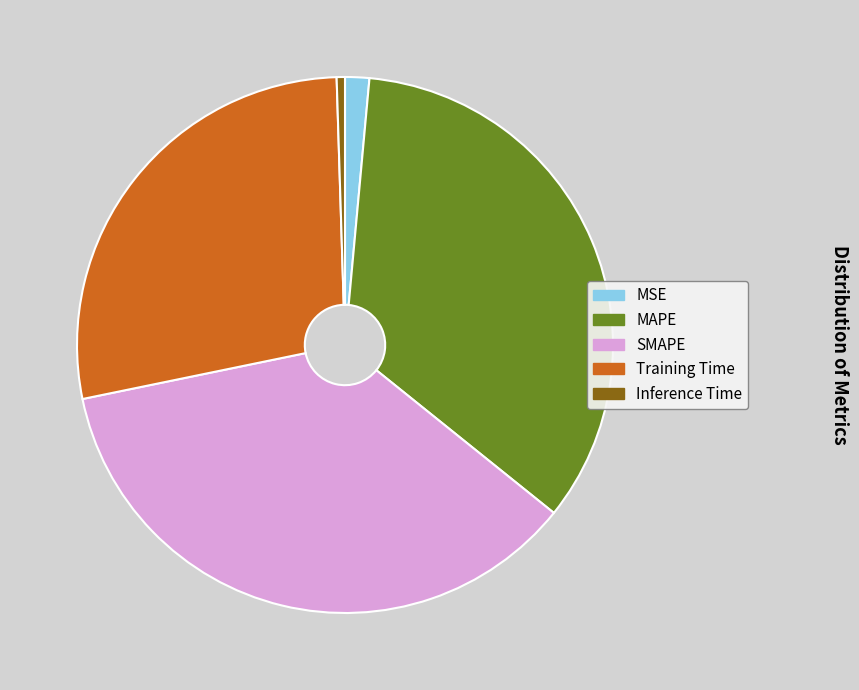

Rank the categories by value from highest to lowest.

SMAPE, MAPE, Training Time, MSE, Inference Time